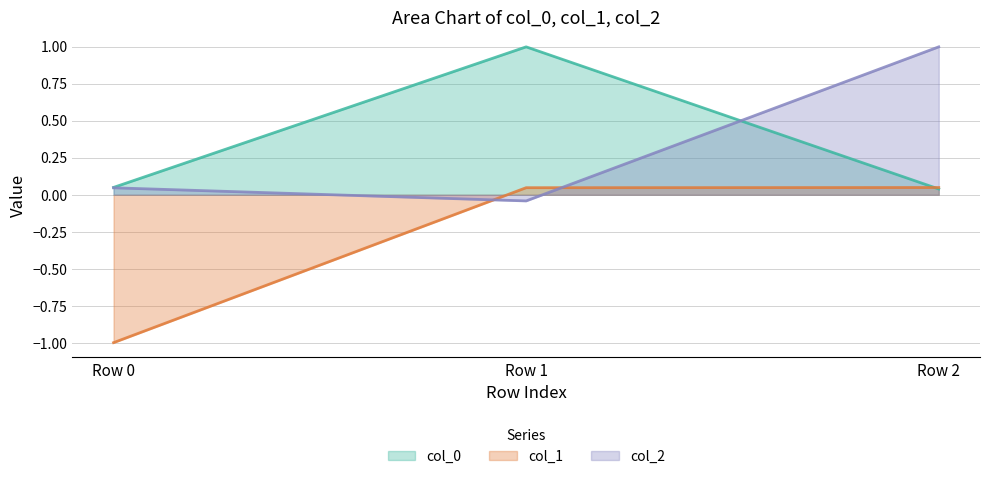

True or false: col_0 has a value of 0.0 at Row 0.

True